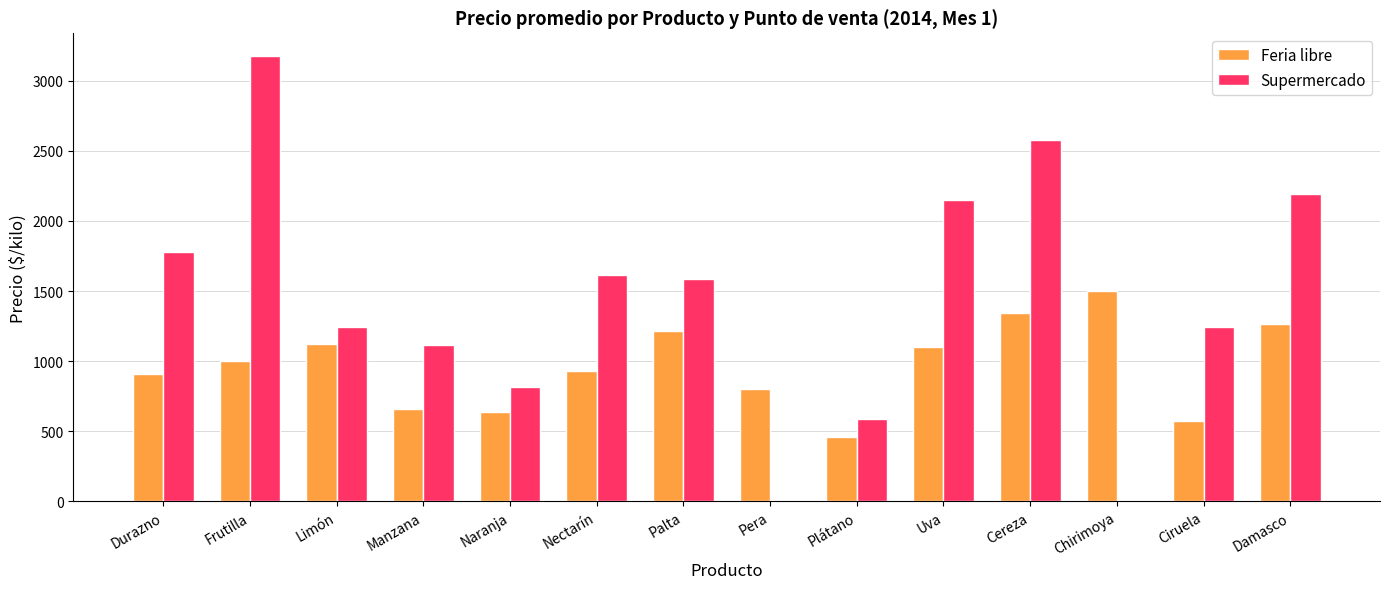

What is the sum of all Supermercado values?

20079.5